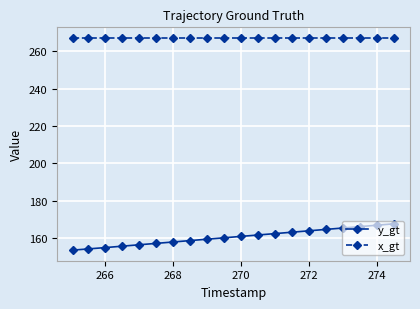

Rank the series by their maximum value, from lowest to highest.

y_gt, x_gt